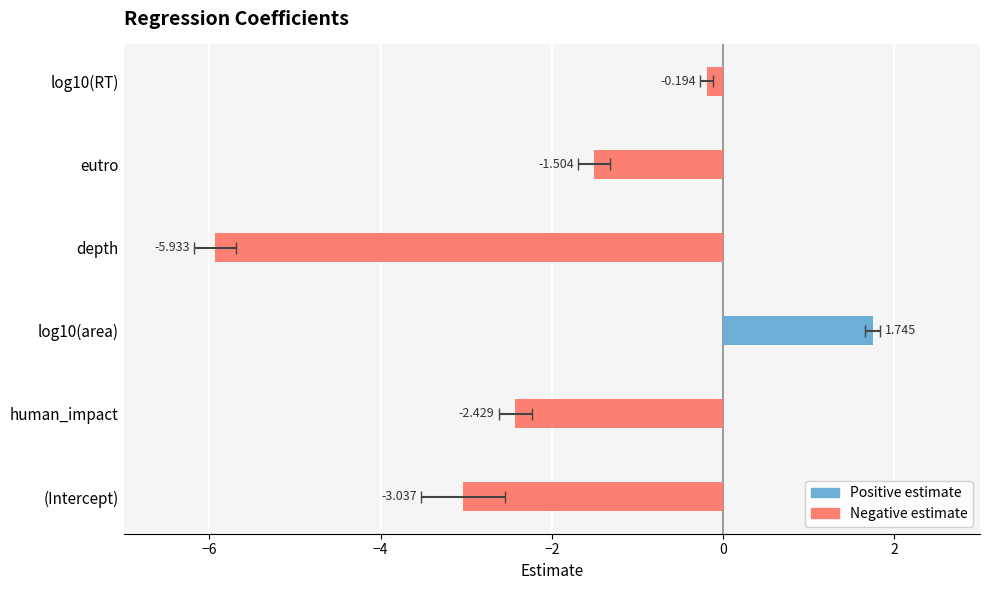

The value of estimate at eutro is -1.5. True or false?

True